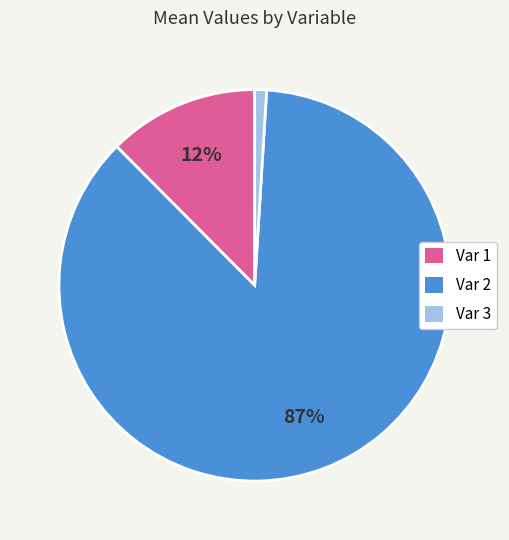

Does Var 2 account for over 50% of the chart?

Yes